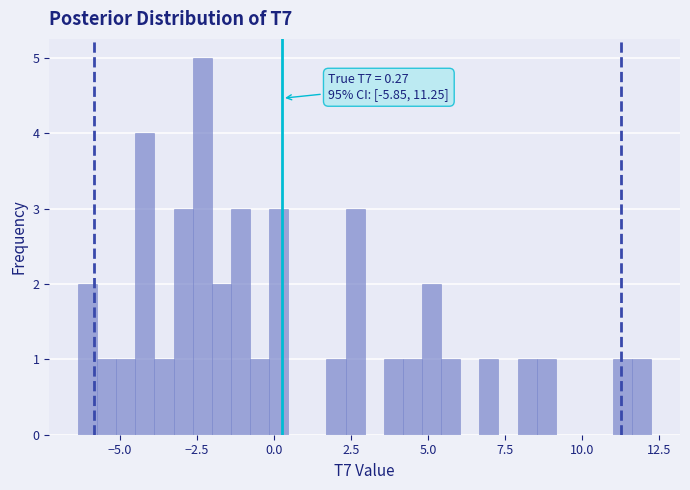

Around what value on the x-axis is the tallest bar? Give the approximate position of its centre, as read against the axis.

-2.5